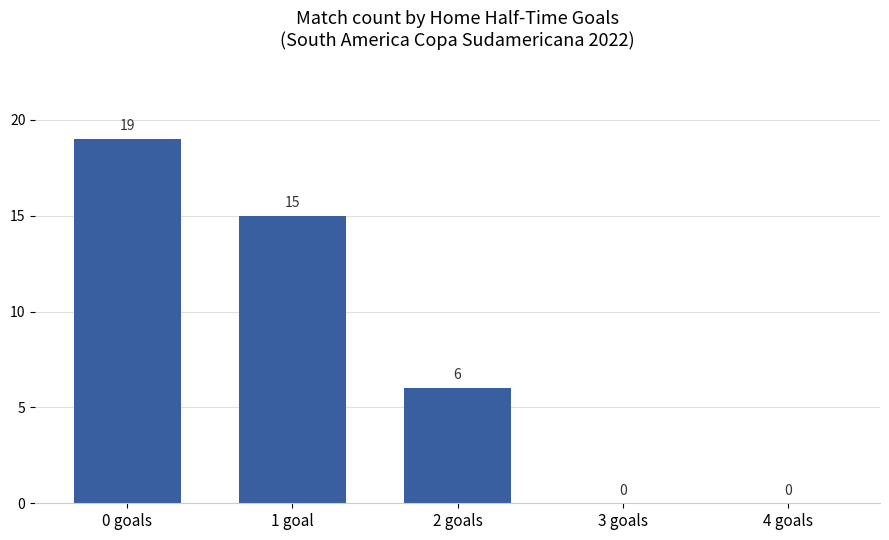

The value at 4 goals is 0. True or false?

True